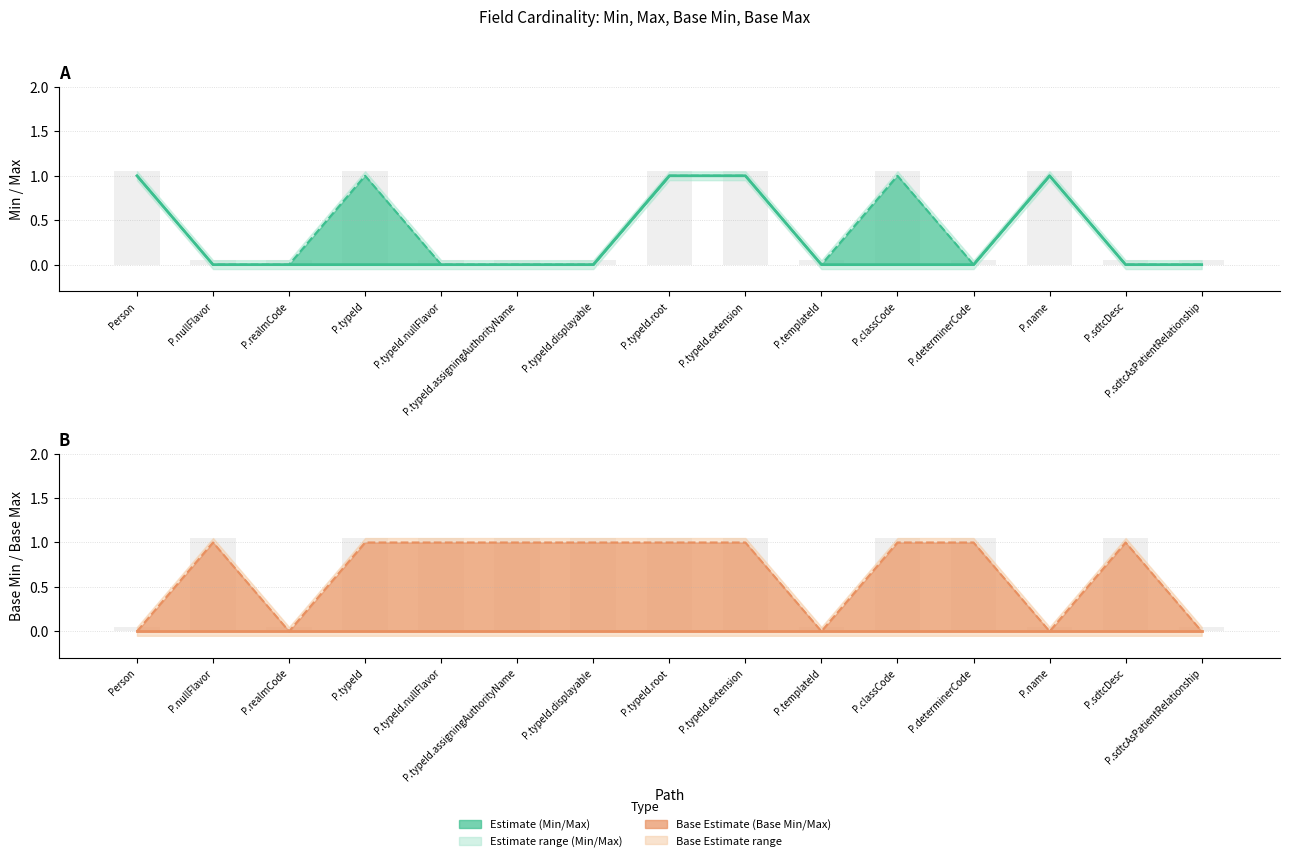

What is the label of the 3rd bar from the left?

P.realmCode